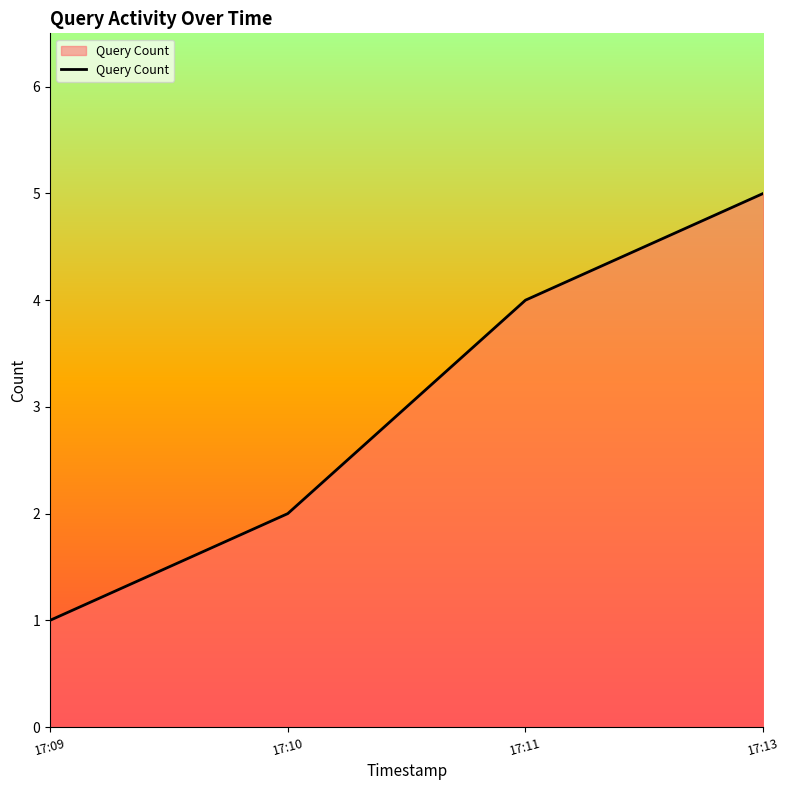

Reading left to right, extract all data points from this chart.

1	2	4	5